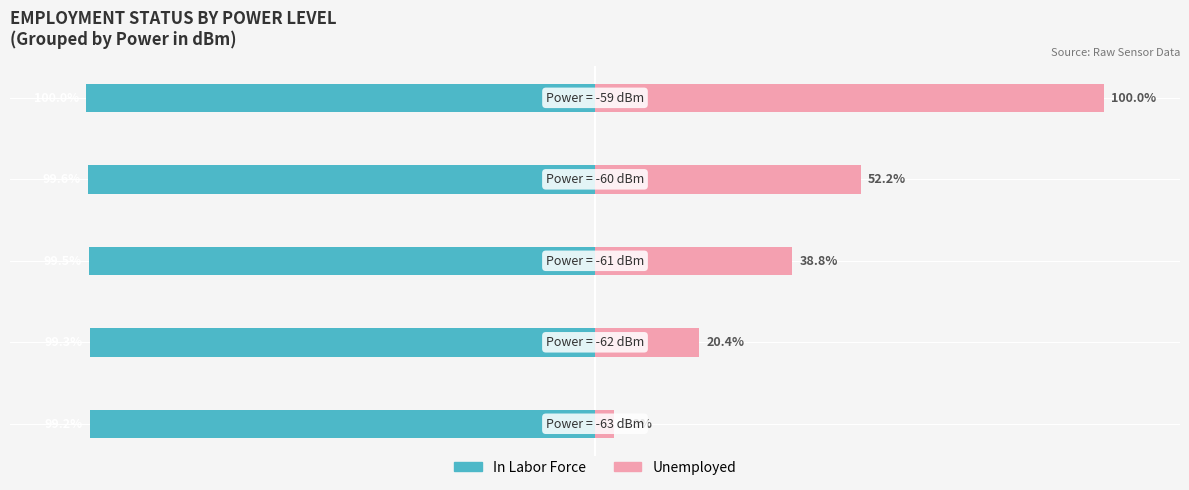

How many values in the Unemployed series exceed 38?

3